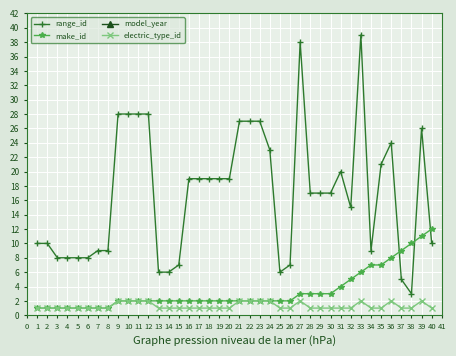

True or false: range_id has a value of 16 at 7.

False